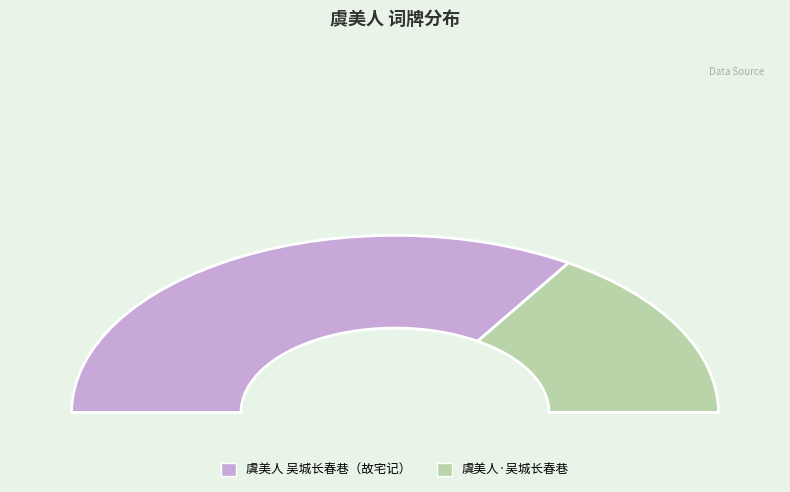

Which category has the smallest portion of the pie?

虞美人·吴城长春巷